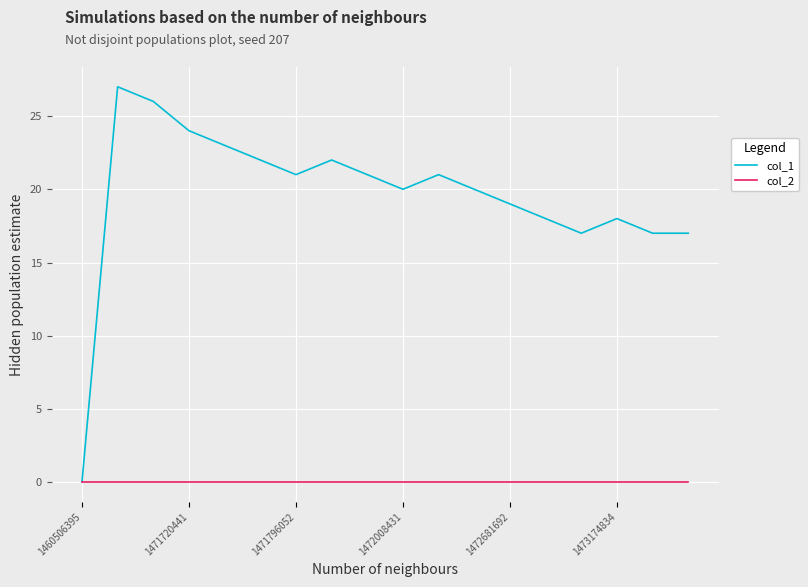

What is the maximum value shown in the chart?

27